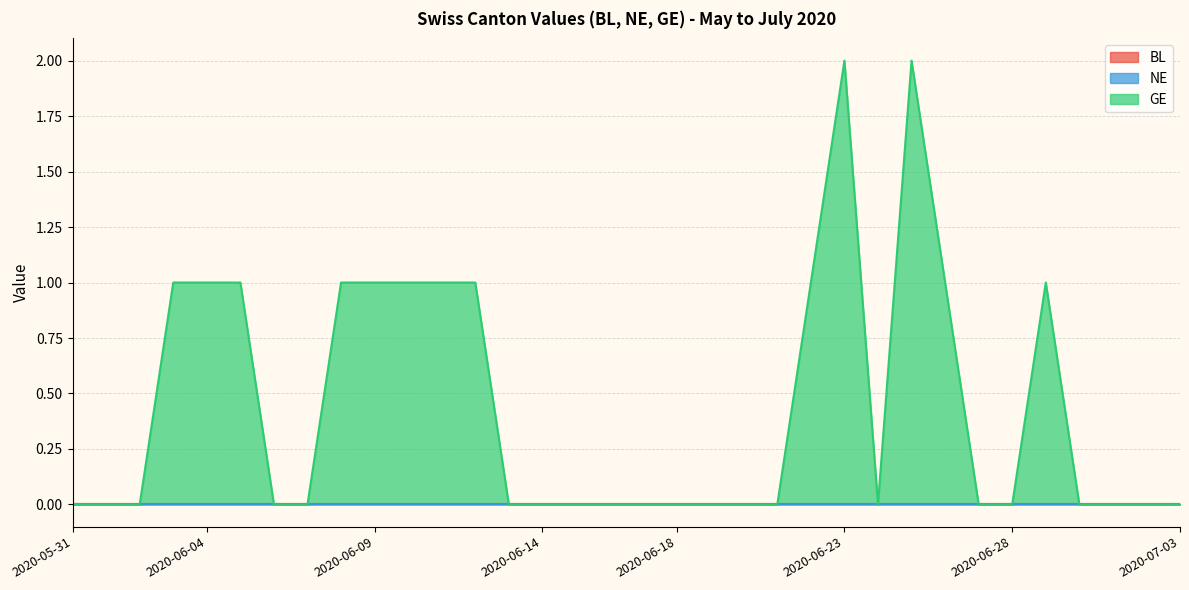

Which category has the highest value in the NE series?

2020-05-31